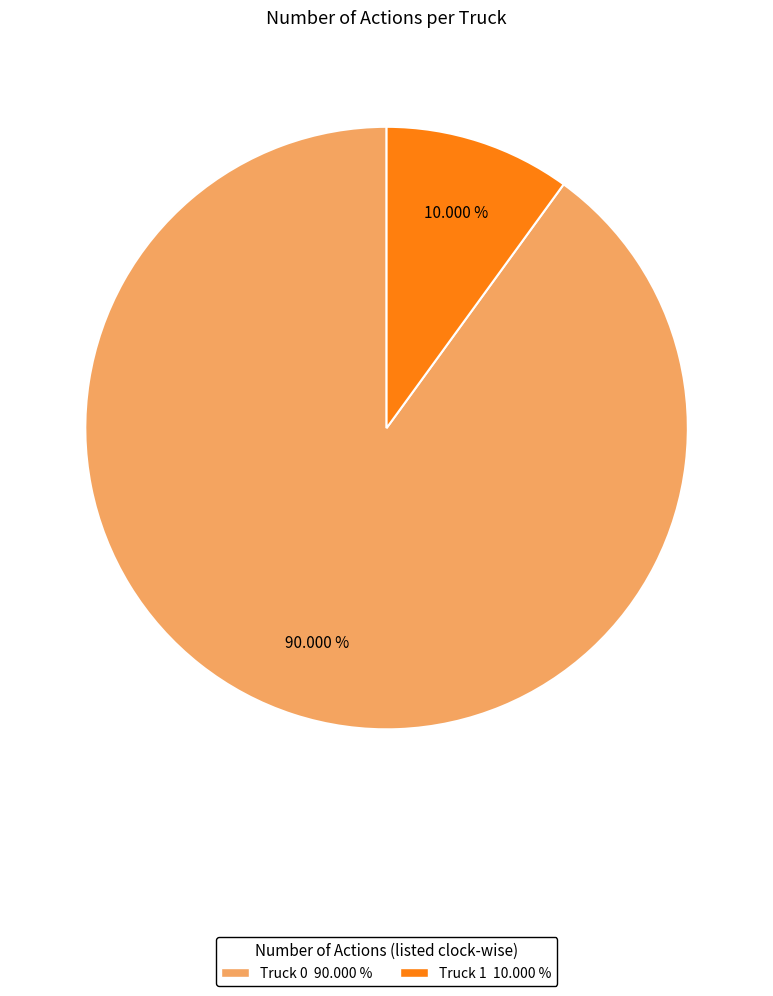

Is it true that Truck 0 is 90% of the pie?

True